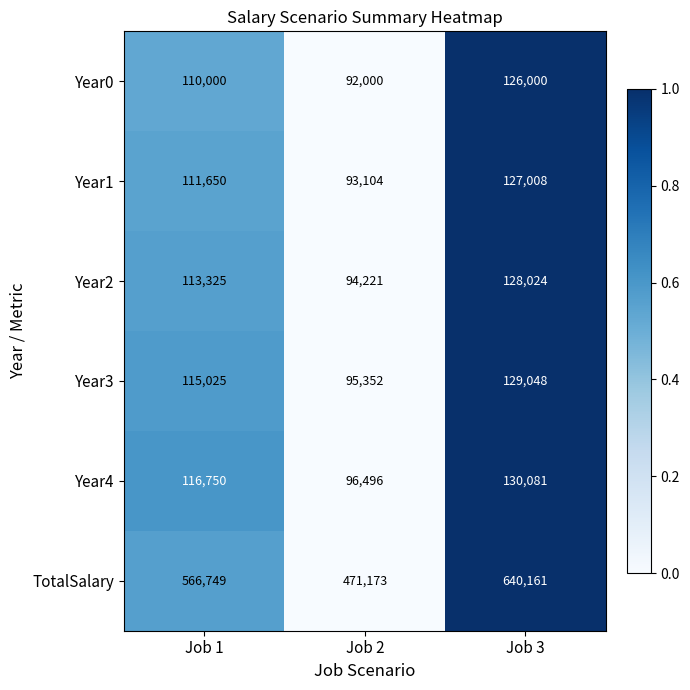

The Year0 series shows 169715 at Job 1. True or false?

False